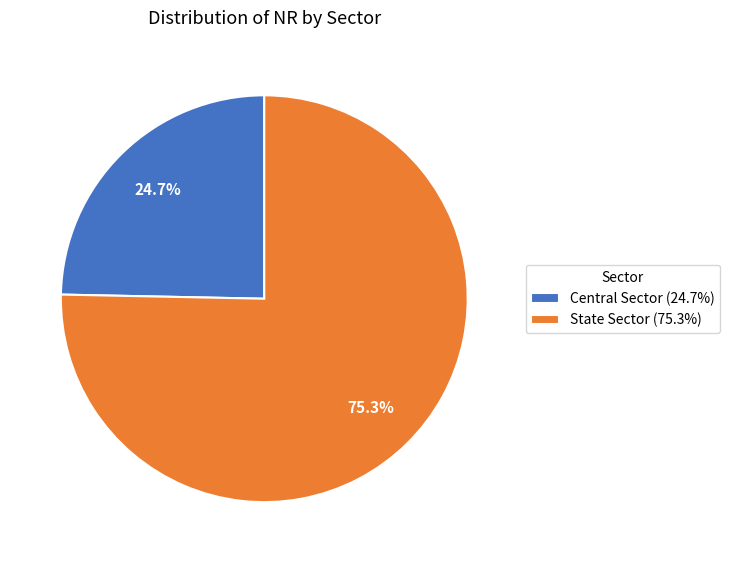

Which slice is the smallest?

Central Sector